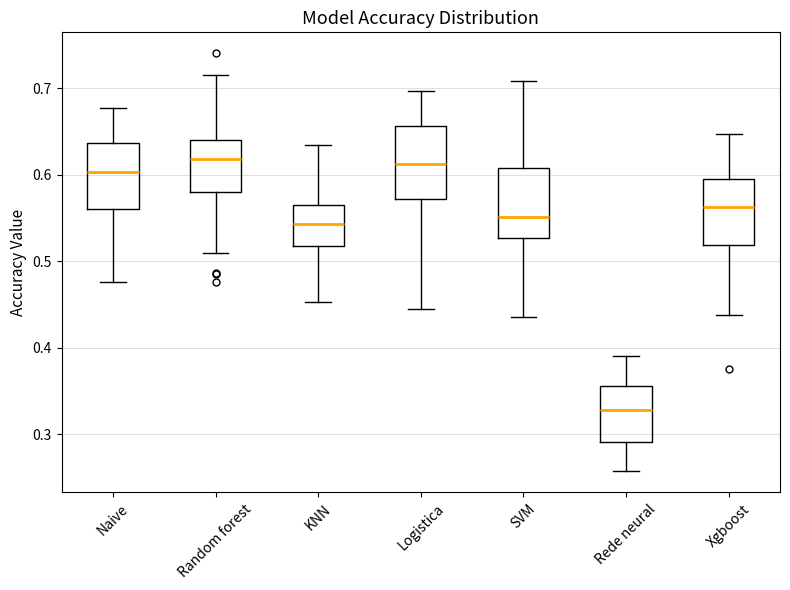

Where is the upper edge of the box for Xgboost on the y-axis? The values are not printed on the chart, so give them approximately, as read against the axis.

0.60